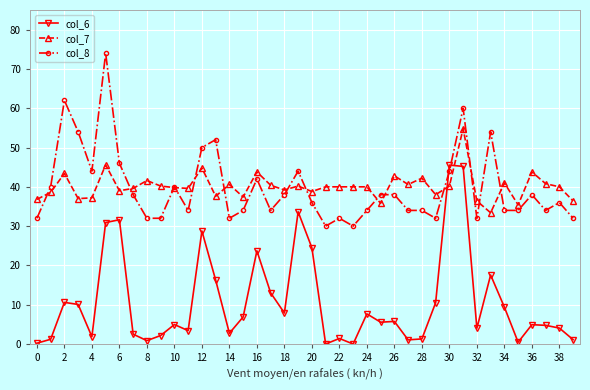

What is the value of the col_7 point at the 30th from the left?

38.0